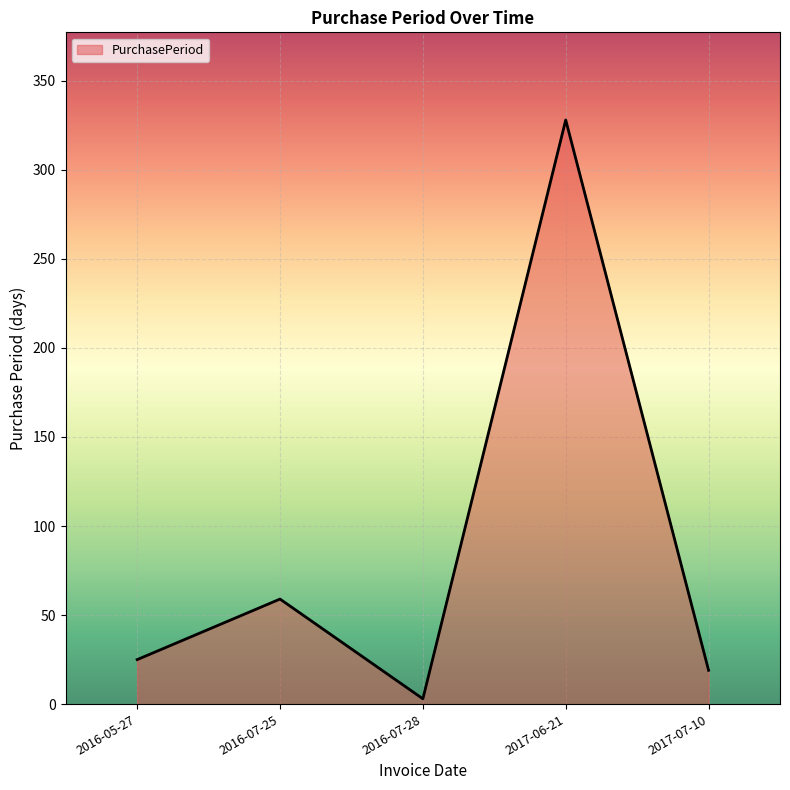

What is the sum of all values?

434